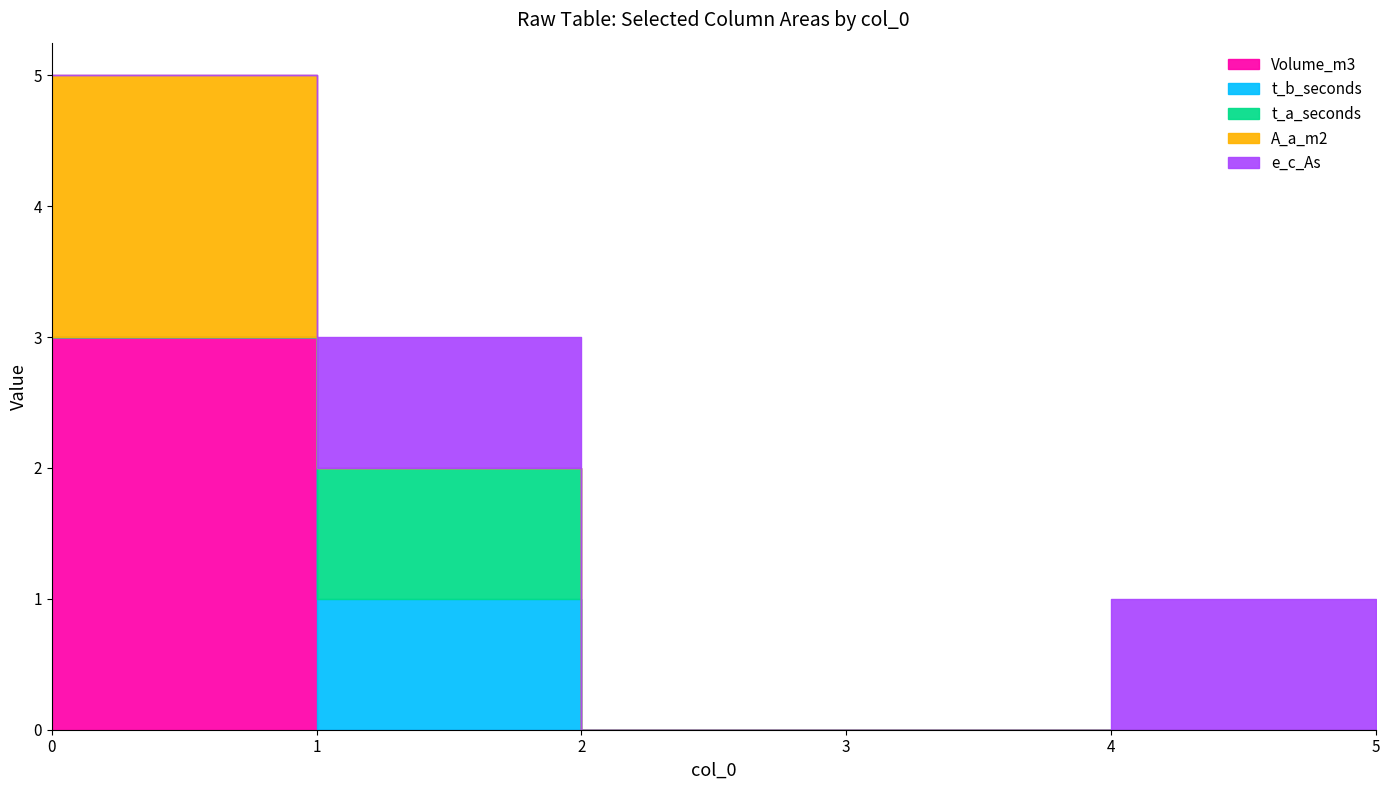

How many times do t_b_seconds and A_a_m2 cross each other?

1